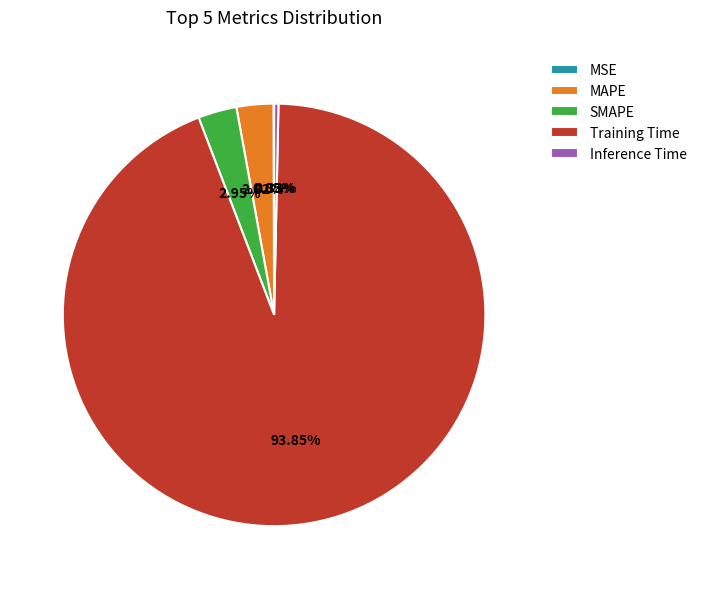

Which category accounts for the majority?

Training Time